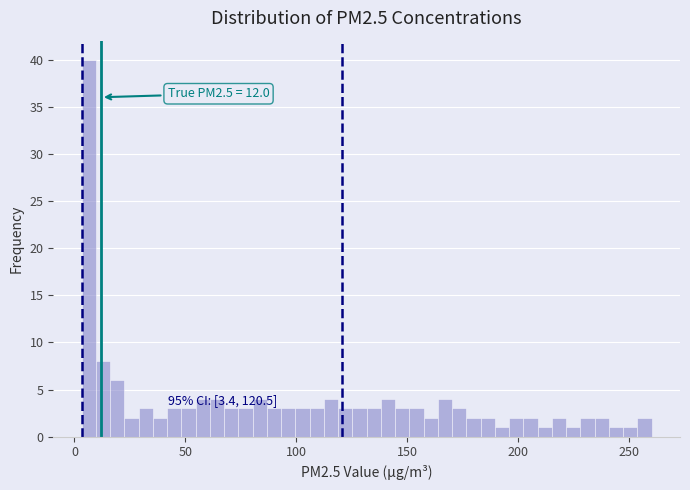

Around what value on the x-axis is the tallest bar? Give the approximate position of its centre, as read against the axis.

5